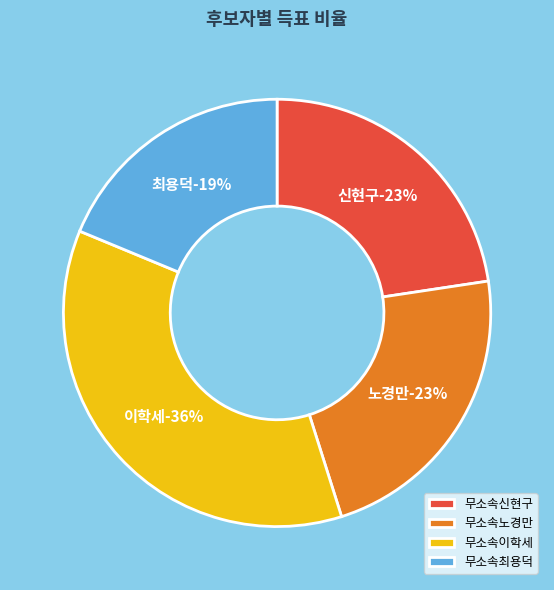

How many segments does this pie chart have?

4